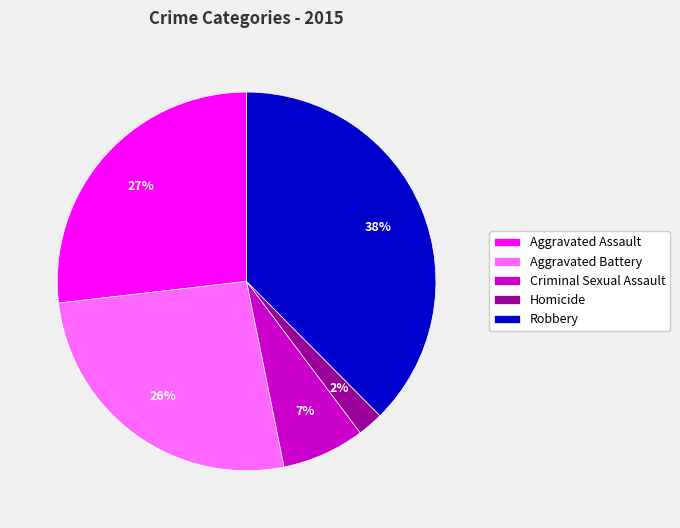

The Criminal Sexual Assault slice represents 12% of the pie. True or false?

False